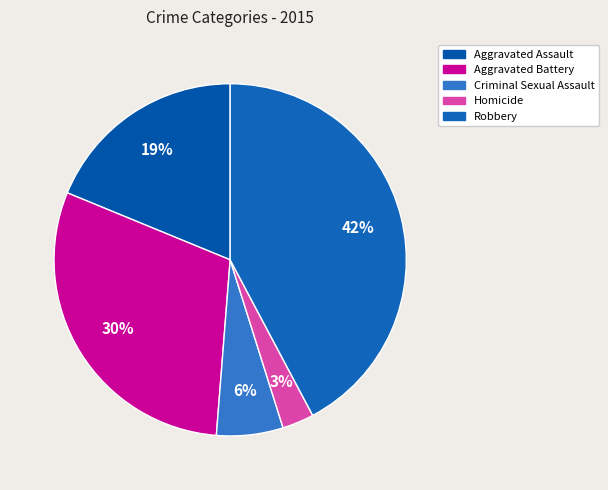

What percentage is the Aggravated Assault slice, to the nearest percent?

19%